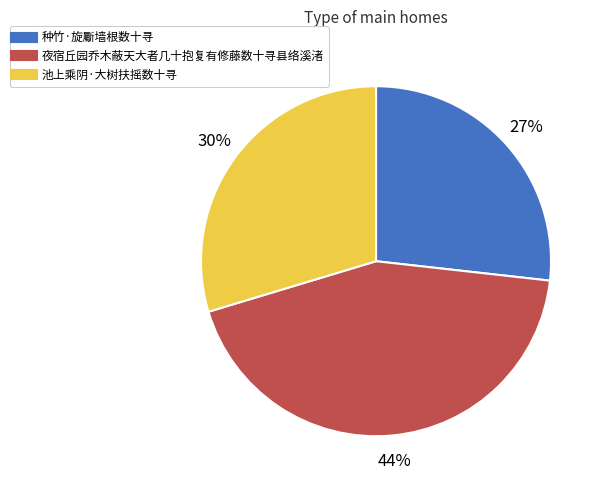

Is it true that 夜宿丘园乔木蔽天大者几十抱复有修藤数十寻县络溪渚 is 29% of the pie?

False